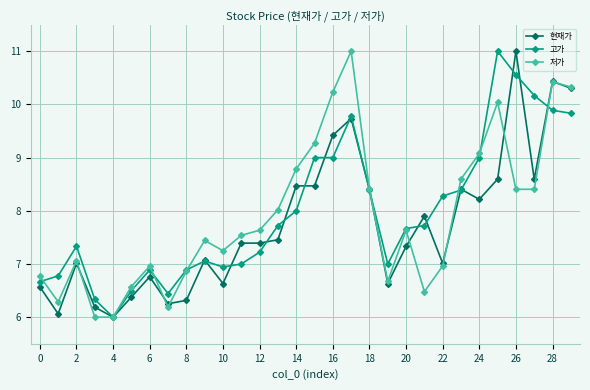

What is the value of the 현재가 point at the 4th from the left?

6.2